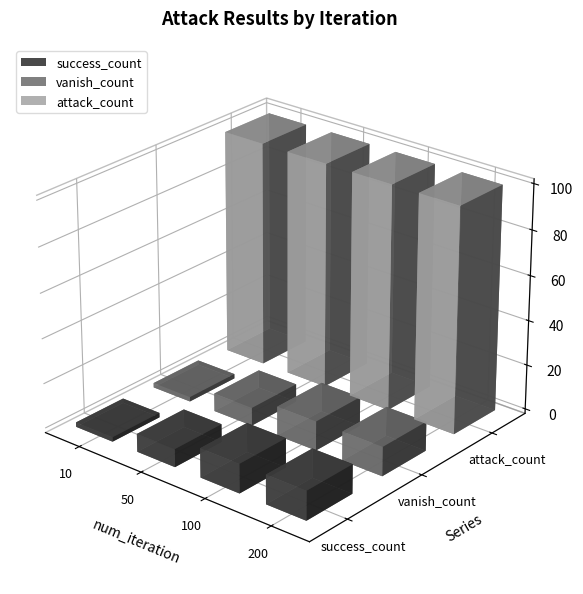

What is the difference between the success_count values at 200 and 10?

11